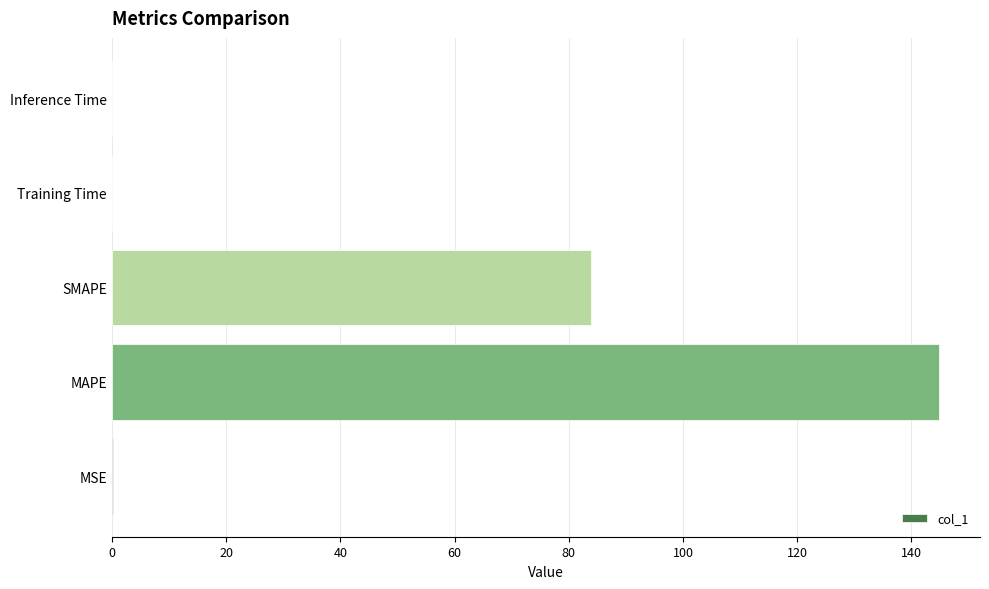

Where is the data nearest to the value 72?

SMAPE